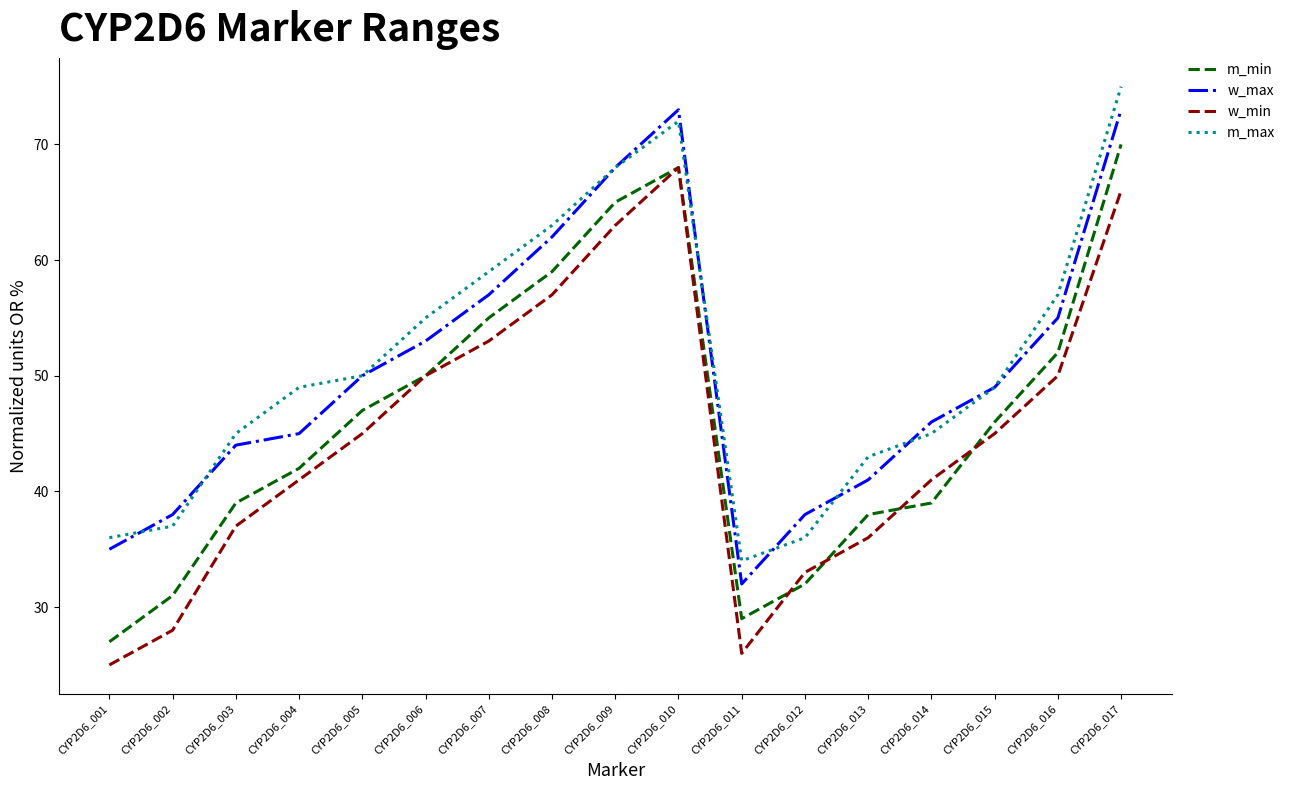

True or false: w_max has a value of 68 at CYP2D6_009.

True